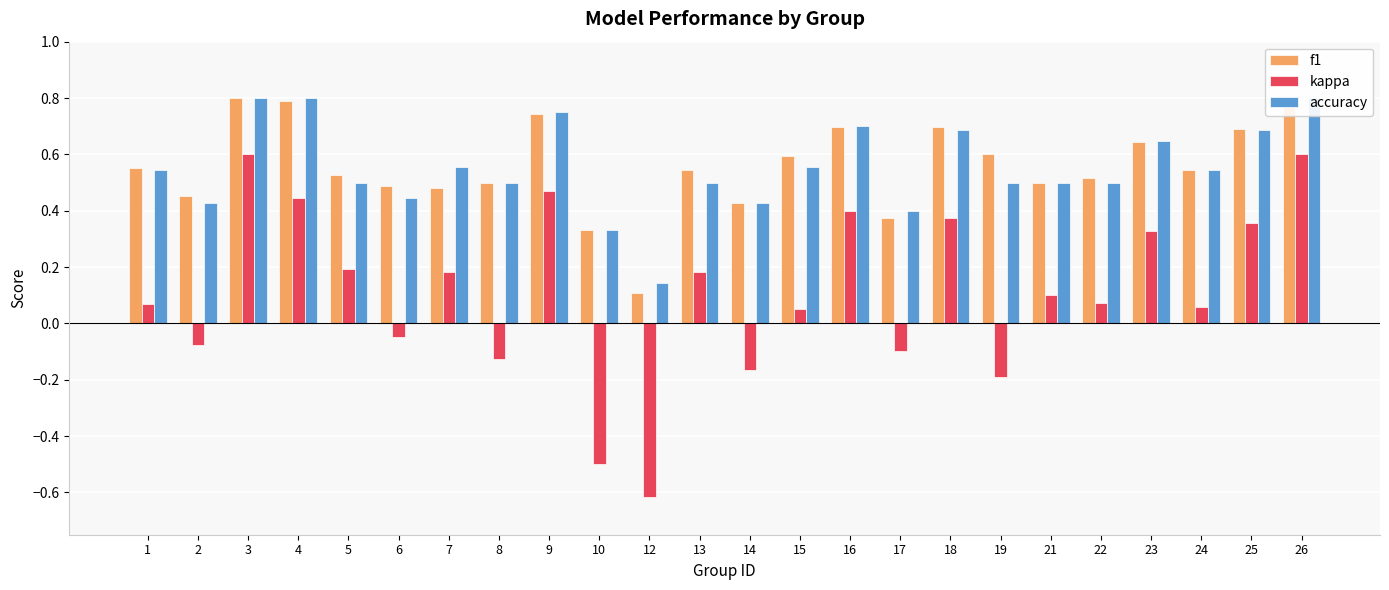

At which label does accuracy reach its peak?

3